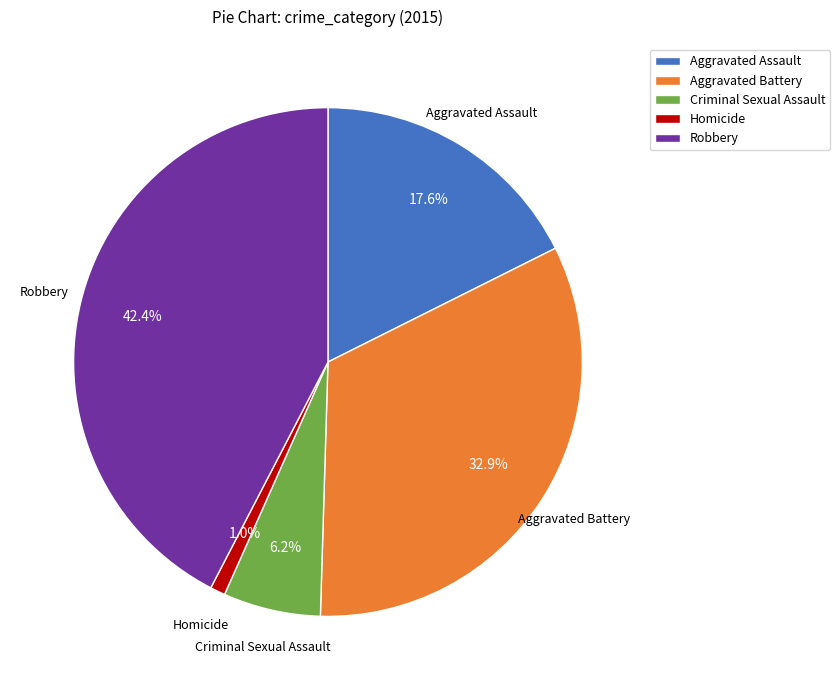

What portion of the pie excludes Criminal Sexual Assault?

93.8%